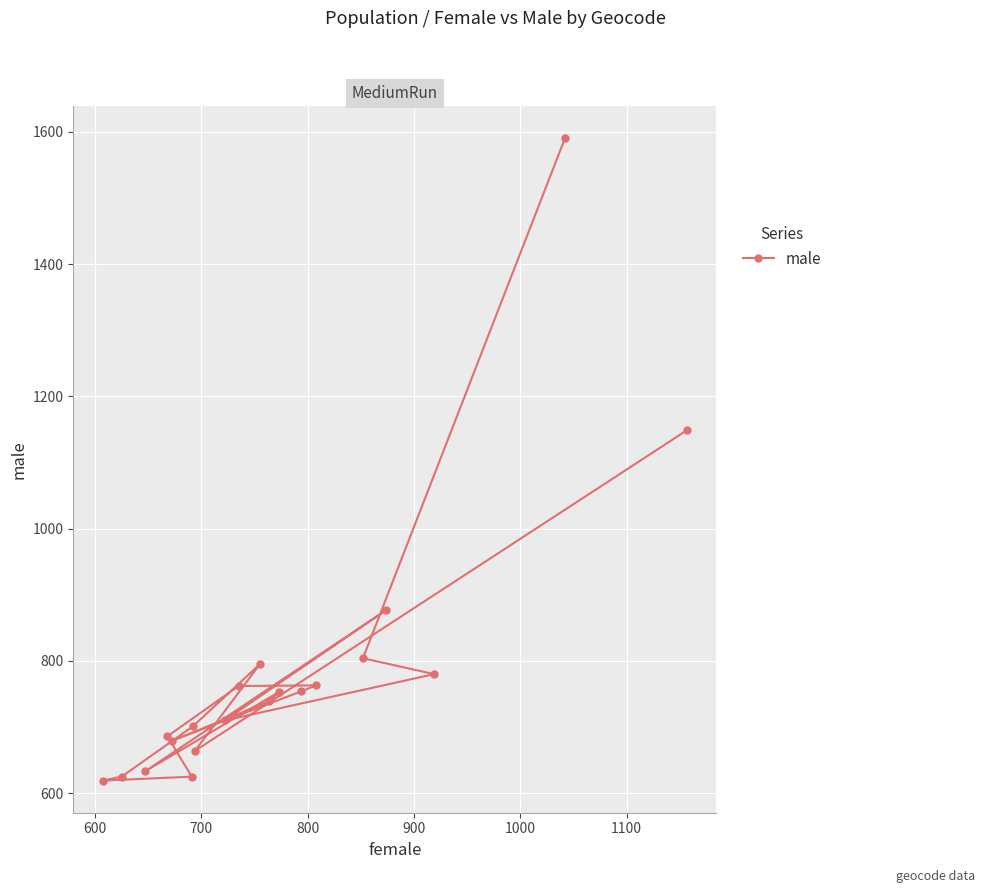

What is the difference between the maximum and minimum values?

971